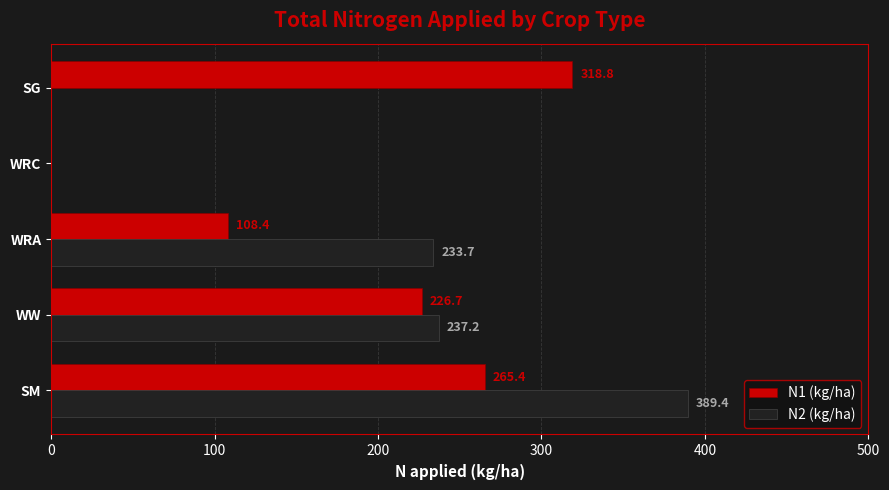

The value of N1 (kg/ha) at SM is 361.3. True or false?

False